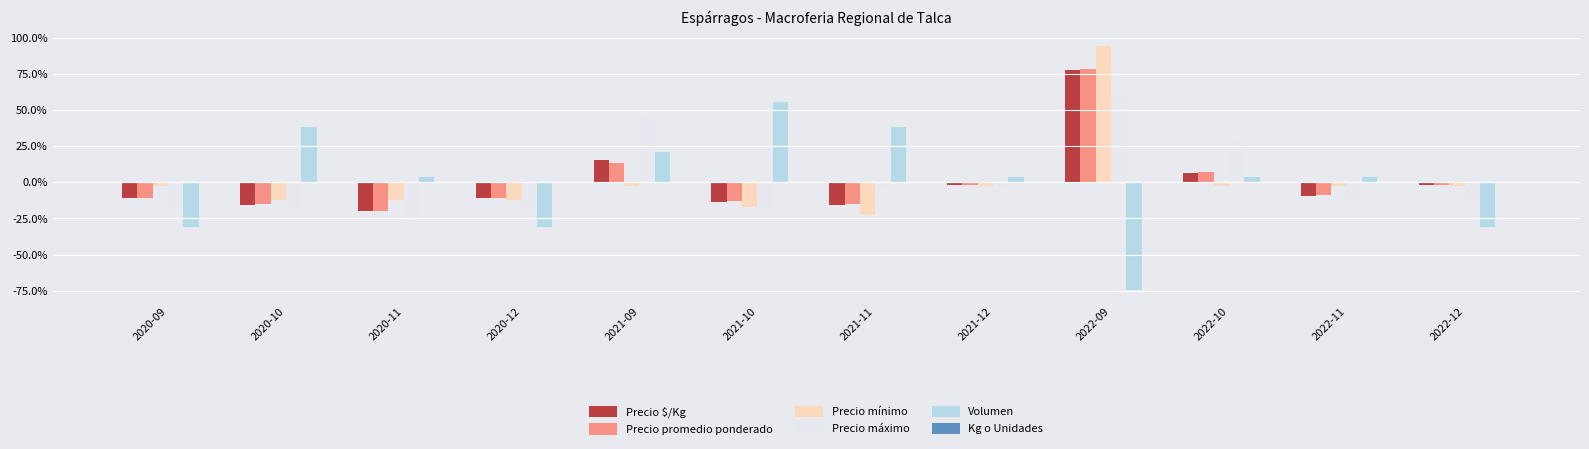

What is the approximate value of Precio máximo at 2021-09?

45.0